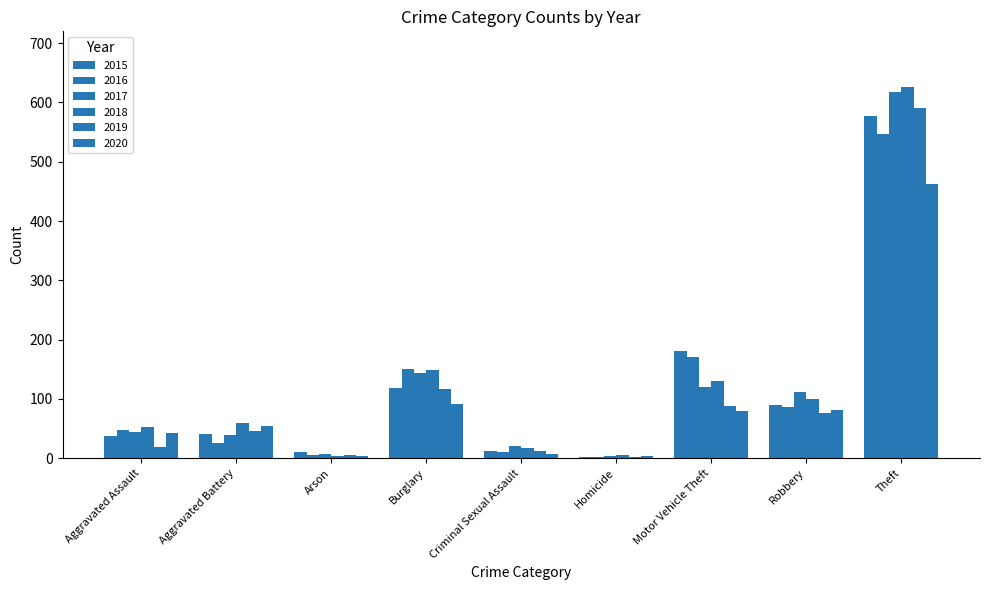

Reading left to right, list all the values displayed in this chart.

2015: 38	41	10	119	12	2	181	90	577
2016: 47	26	6	151	11	2	171	86	546
2017: 44	39	8	143	21	3	120	111	618
2018: 52	59	4	149	17	5	130	100	626
2019: 19	46	5	117	12	2	88	77	591
2020: 42	54	4	92	8	4	79	81	462